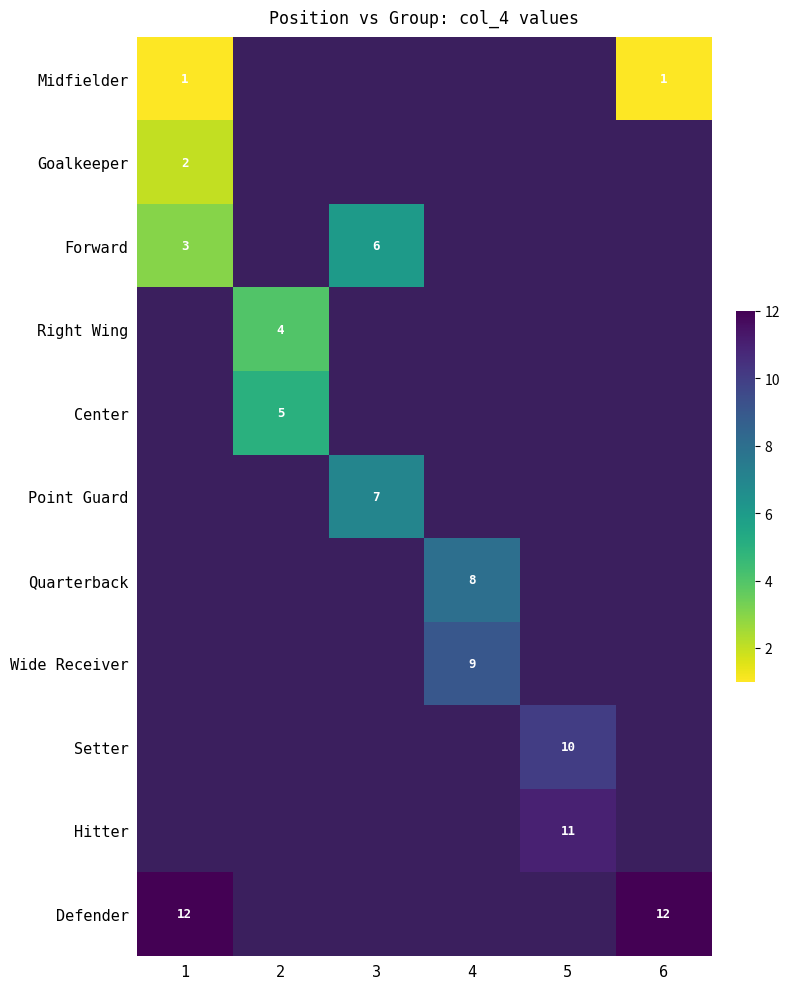

The Center series shows 9 at 2. True or false?

False